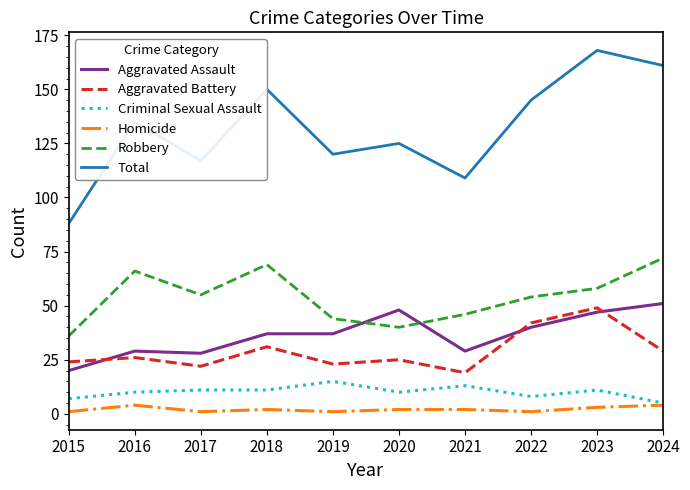

What is the maximum value for Homicide?

4